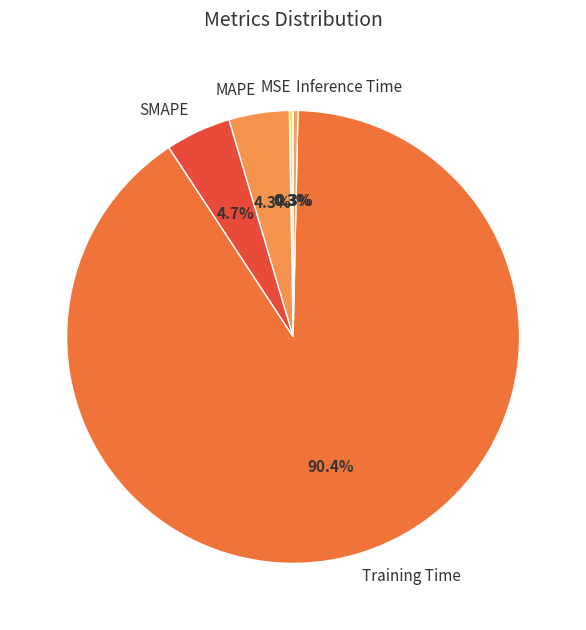

To the nearest percent, what percentage of the pie is Training Time?

90%